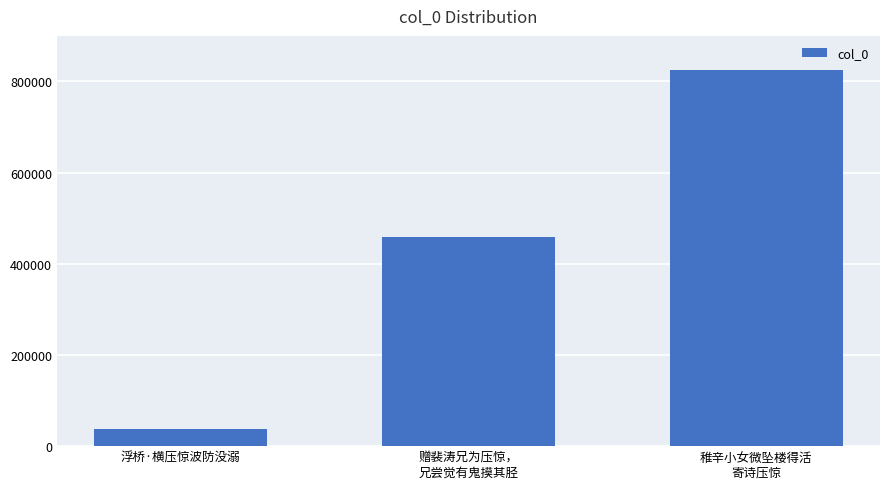

What is the change in value from 浮桥·横压惊波防没溺 to 赠裴涛兄为压惊，
兄尝觉有鬼摸其胫?

+421060